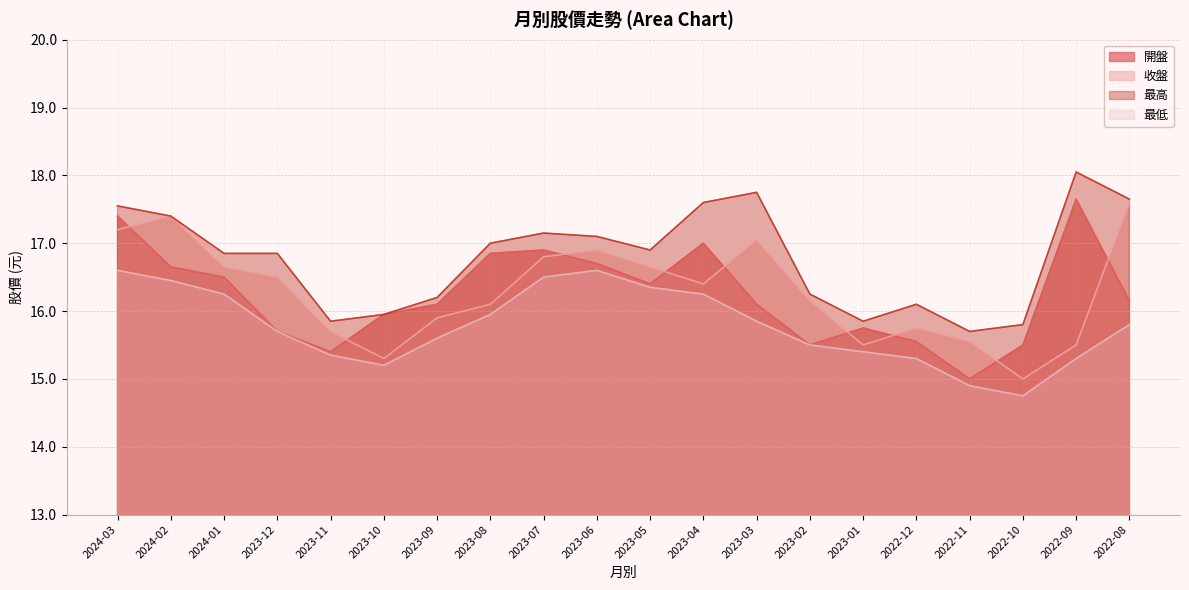

True or false: 最低 and 收盤 intersect in this chart.

False